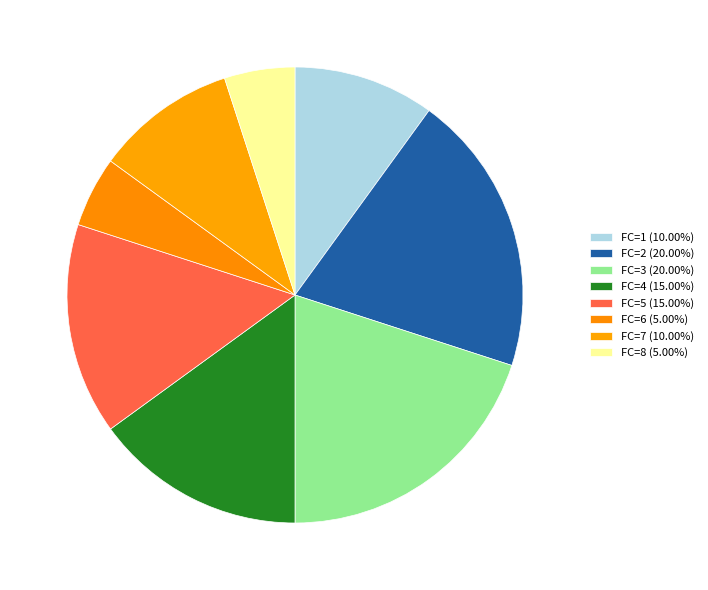

Which category has the biggest portion of the pie?

FC=2